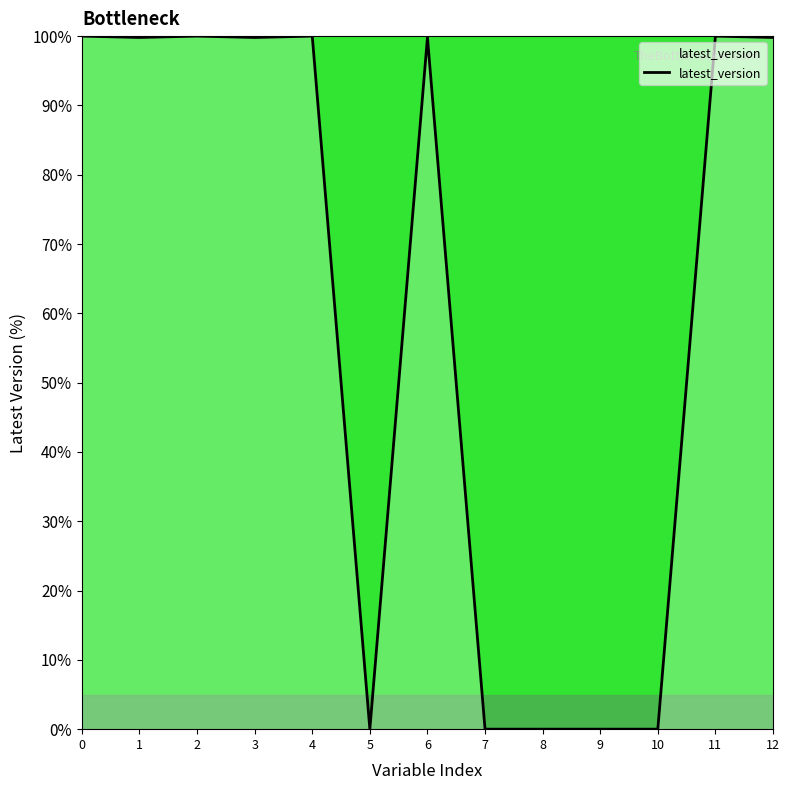

How many series are shown in this chart?

1